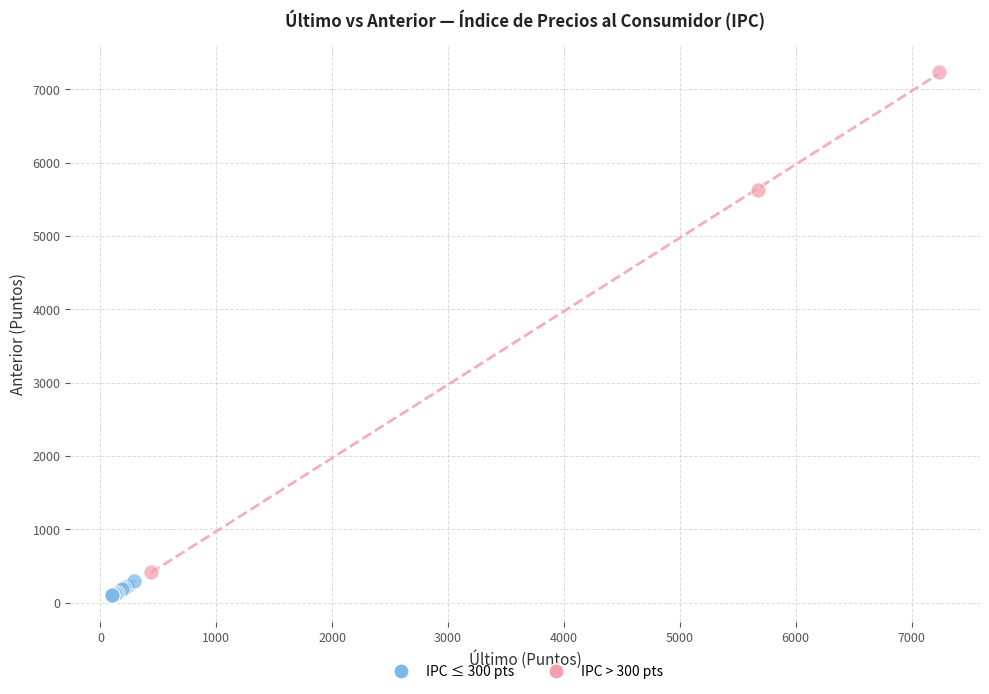

Which series reaches the minimum Y coordinate?

IPC ≤ 300 pts